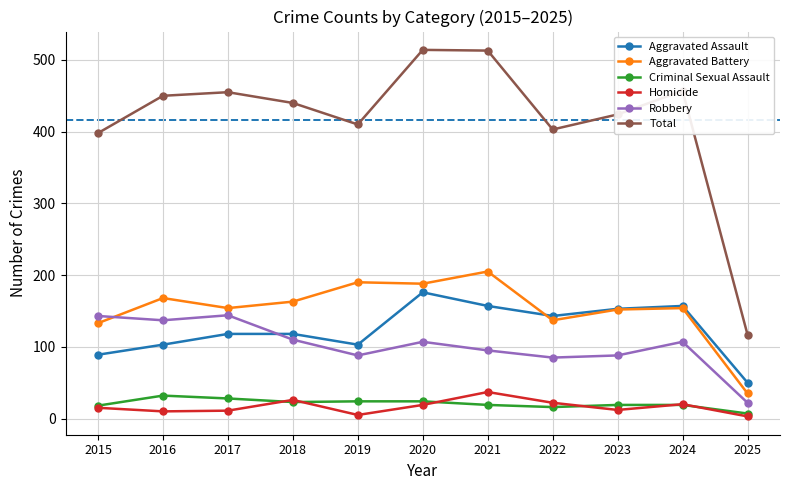

Which series has the largest total across all categories?

Total